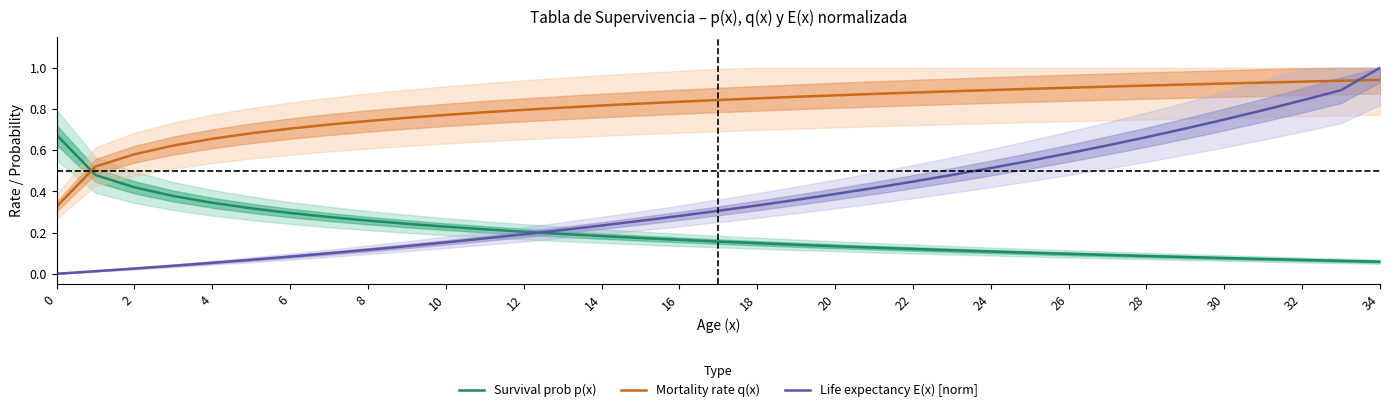

True or false: Mortality rate q(x) and Survival prob p(x) cross at least once.

True